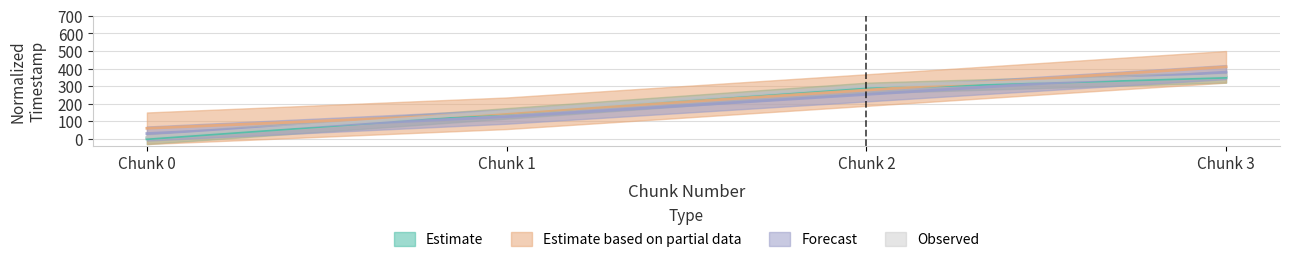

True or false: last_timestamp has a value of 68.0 at 1.

False